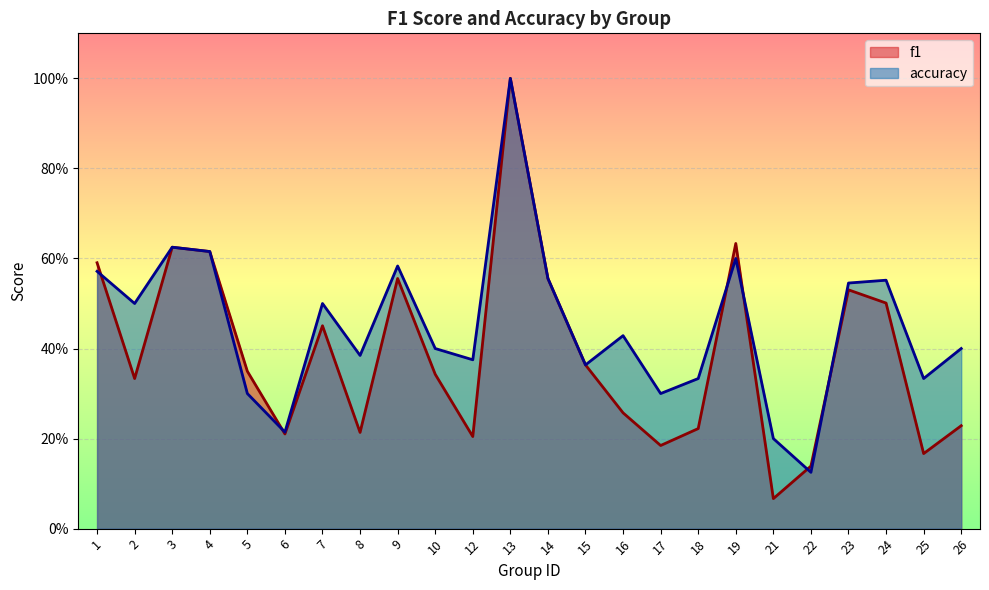

Which series changed the most between 17 and 19?

f1